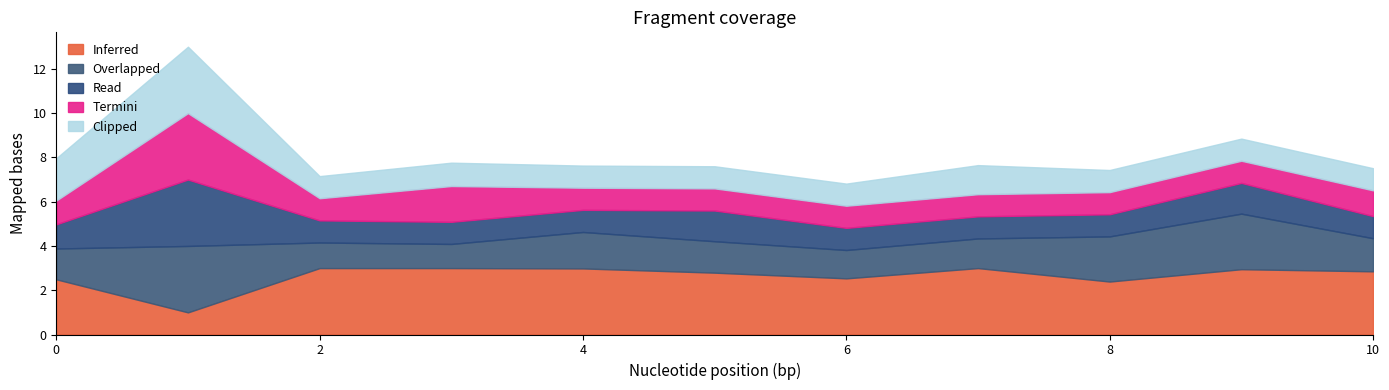

At which label does Termini reach its peak?

1